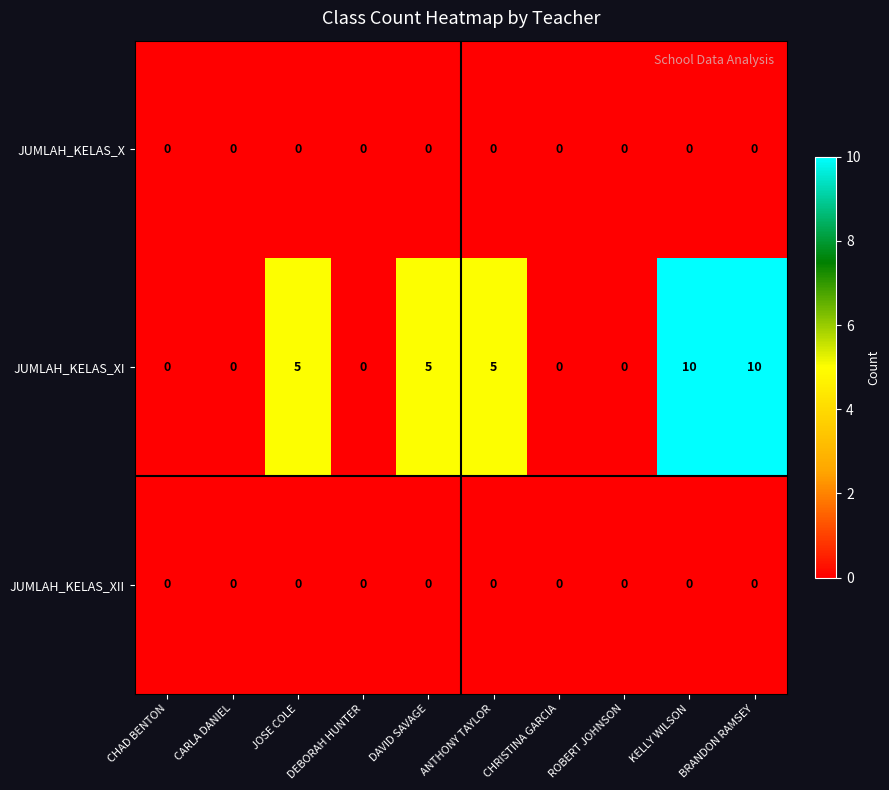

The value of JUMLAH_KELAS_XI at DAVID SAVAGE is 5. True or false?

True